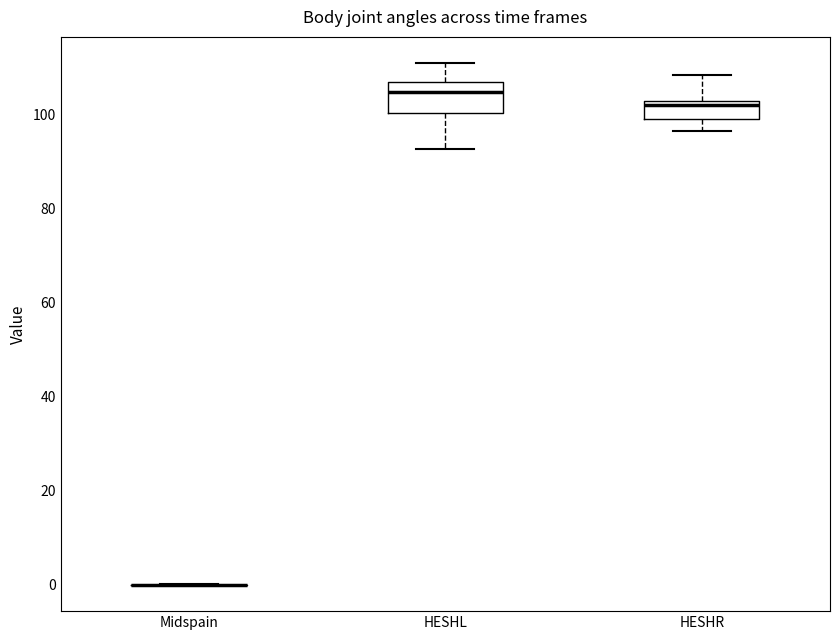

Reading left to right, transcribe this box plot: for each box, give where its median line is, the range the box spans, and where its two whiskers end, as read against the y-axis. The values are not printed on the chart, so give them approximately, as read against the axis.

Midspain: box collapsed to a line at 0, whiskers 0 to 0
HESHL: median 104, box 100 to 108, whiskers 92 to 112
HESHR: median 102 (just below the box's upper edge), box 100 to 102, whiskers 96 to 108